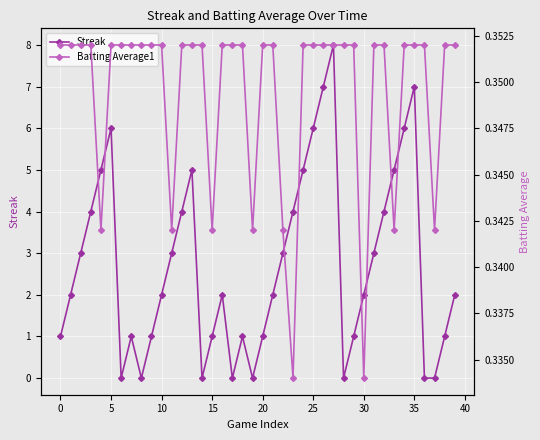

Is the value of Batting Average1 at 18 greater than the value of Streak at 37?

Yes